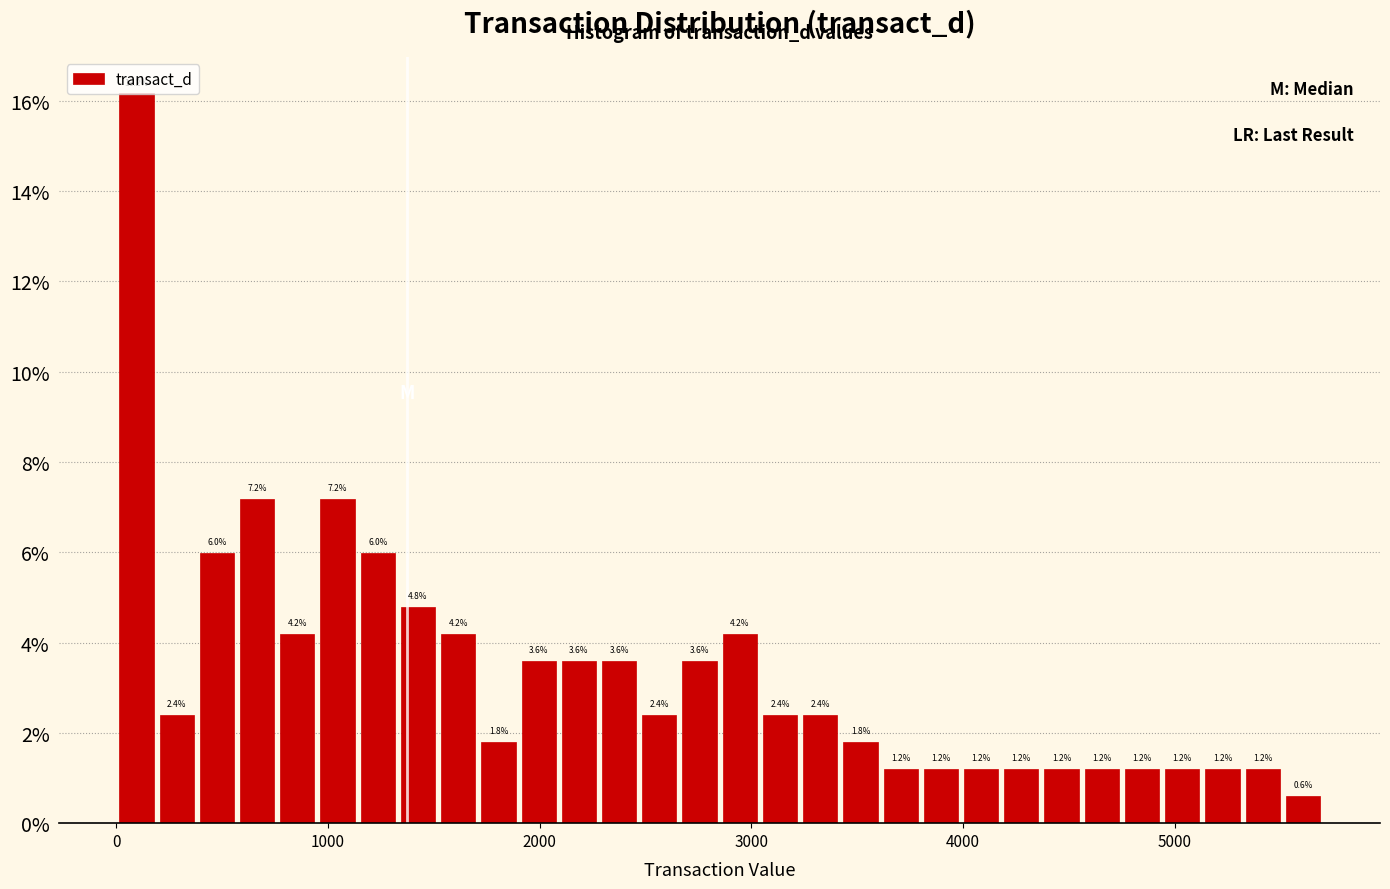

Around what value on the x-axis is the tallest bar? Give the approximate position of its centre, as read against the axis.

100